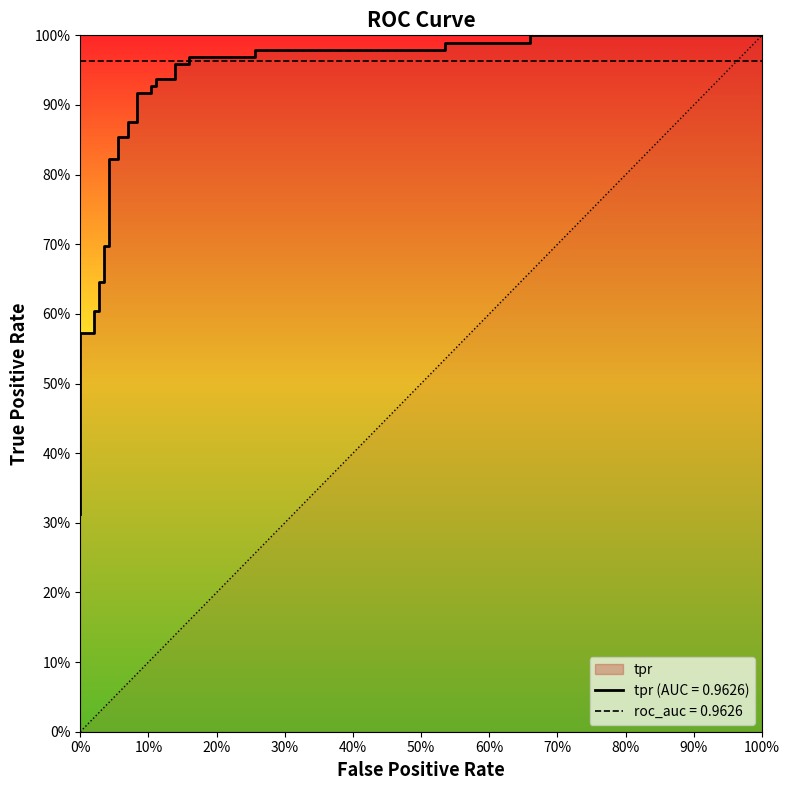

What is the difference between the second highest and second lowest values?

0.6